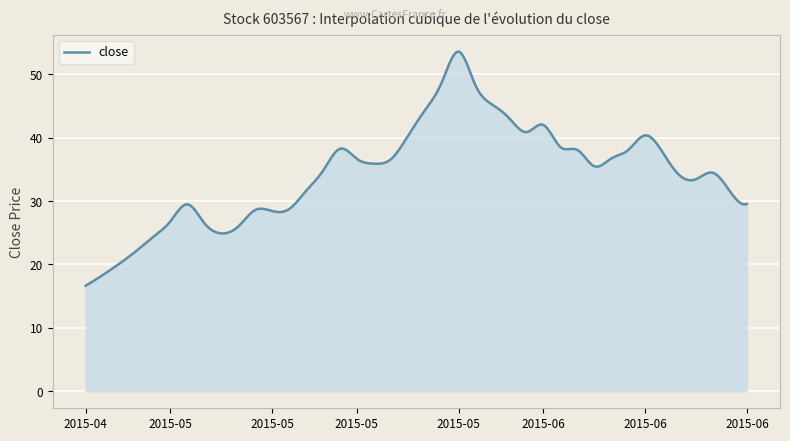

What is the minimum value shown in the chart?

16.6